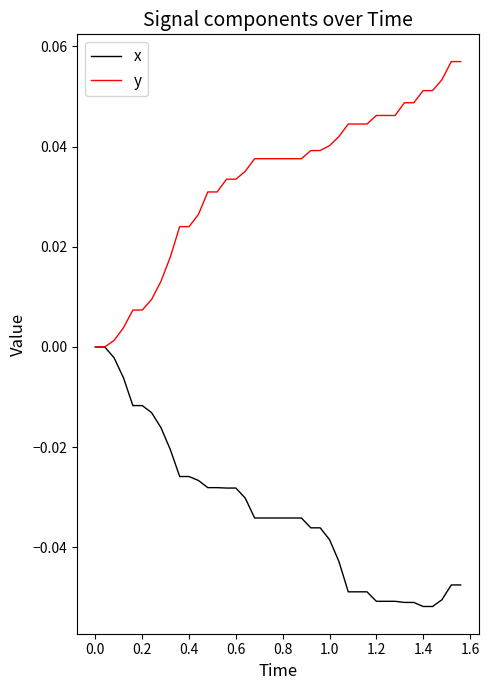

Which series has the largest total across all categories?

y